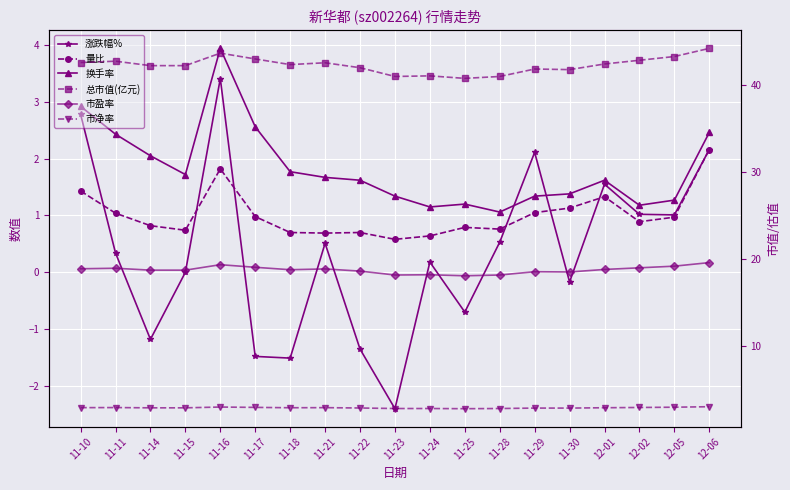

How many series are shown in this chart?

6